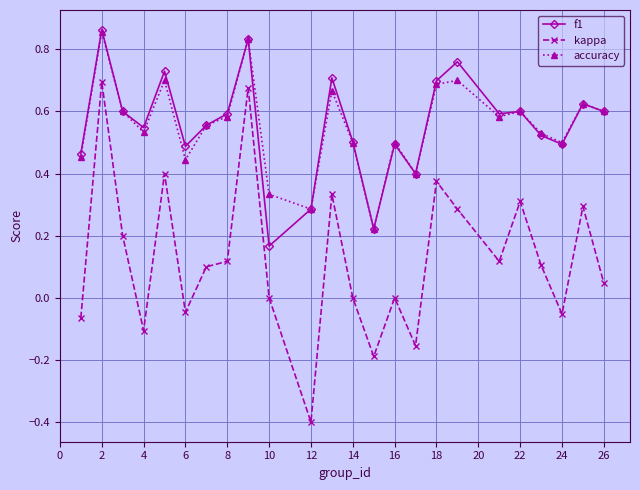

In kappa, how many points are lower than both neighbors (excluding endpoints)?

7